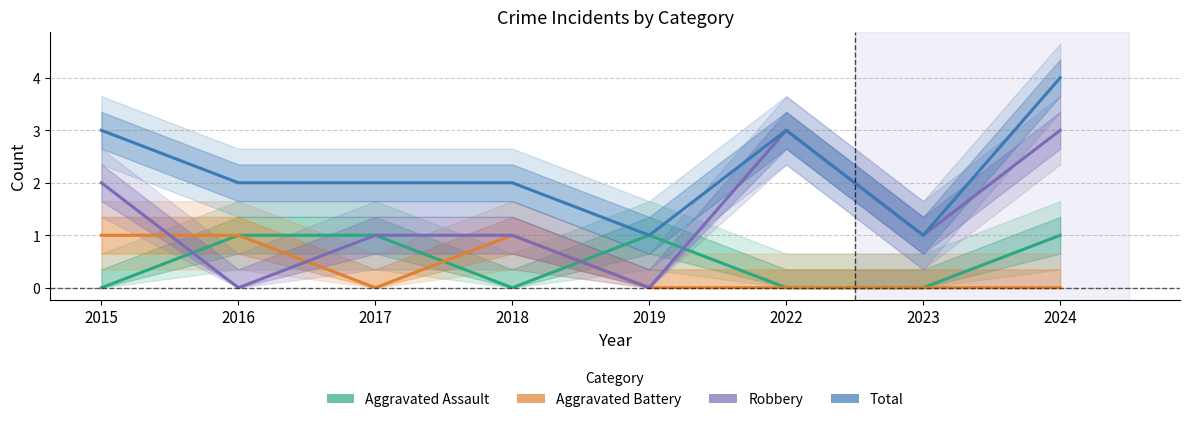

Which label corresponds to the smallest value in the chart?

2015